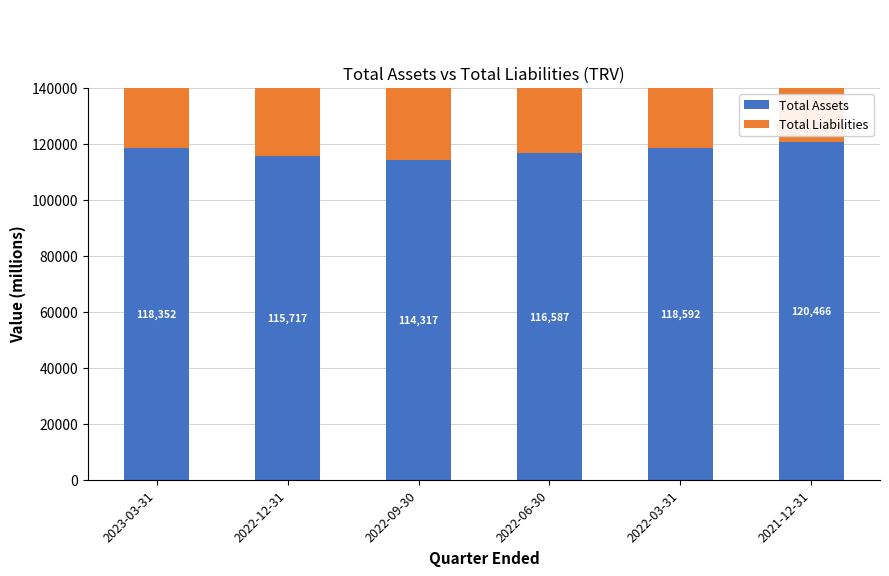

Reading left to right, extract all data points from this chart.

Total Assets: 2023-03-31=118352	2022-12-31=115717	2022-09-30=114317	2022-06-30=116587	2022-03-31=118592	2021-12-31=120466
Total Liabilities: 2023-03-31=95300	2022-12-31=94157	2022-09-30=94411	2022-06-30=93713	2022-03-31=93061	2021-12-31=91579